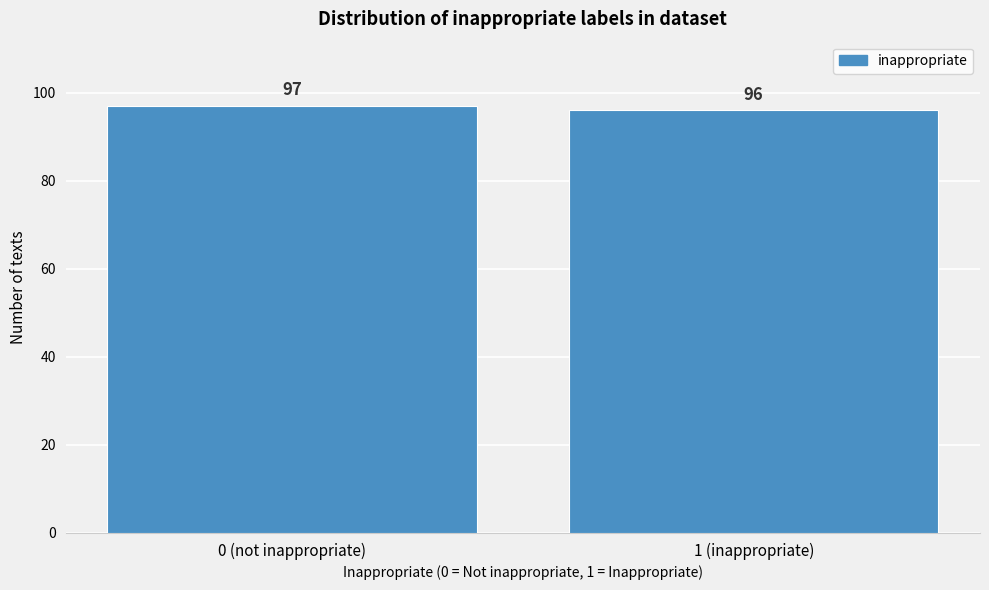

Reading right to left, what are all the values shown in this chart?

1 (inappropriate)=96	0 (not inappropriate)=97